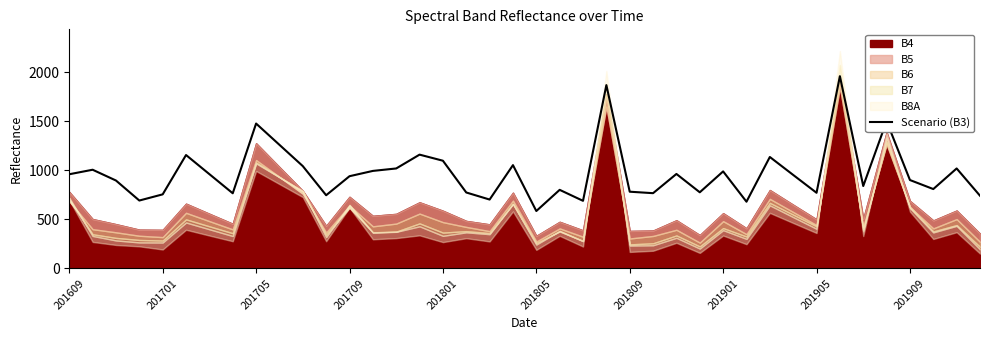

At which label does Scenario (B3) reach its minimum?

201805